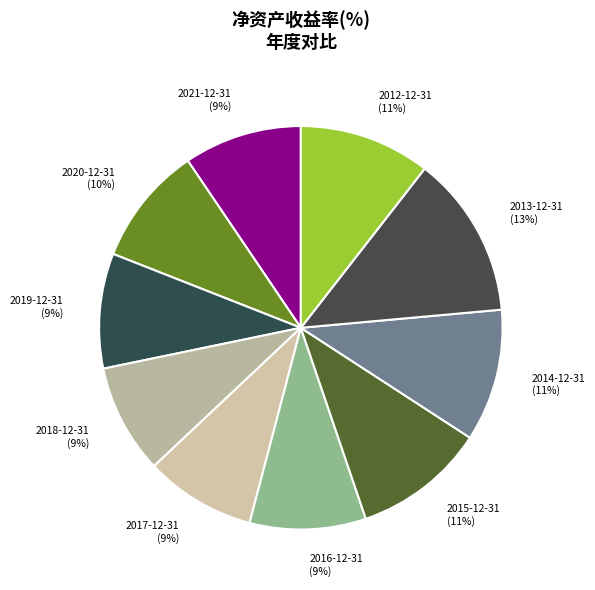

Which slice is the largest?

2013-12-31